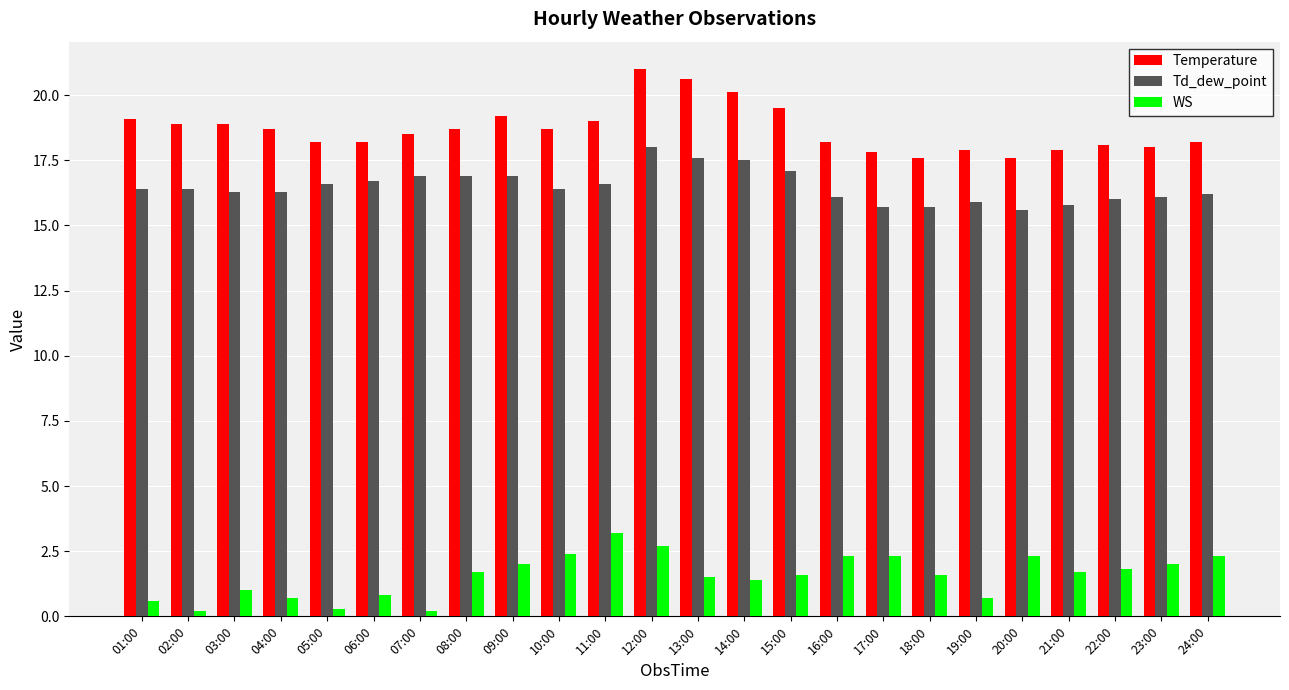

What is the average value of the WS series?

1.6